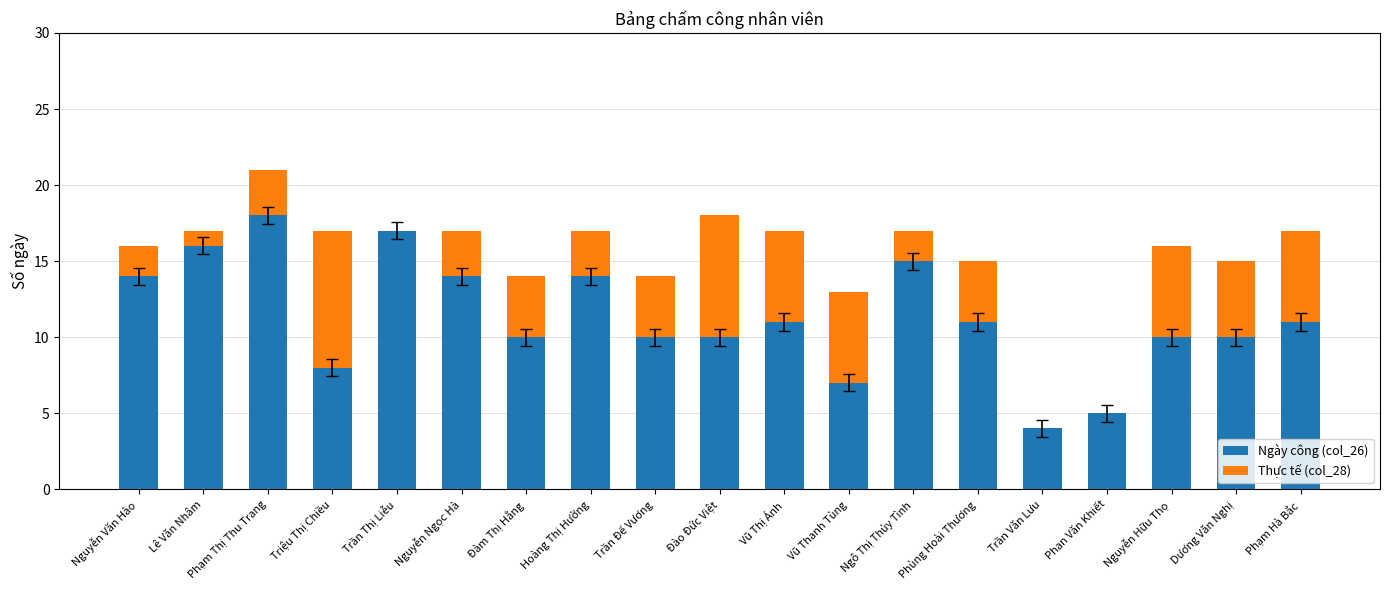

Are the bars grouped side by side (vs. stacked)?

No